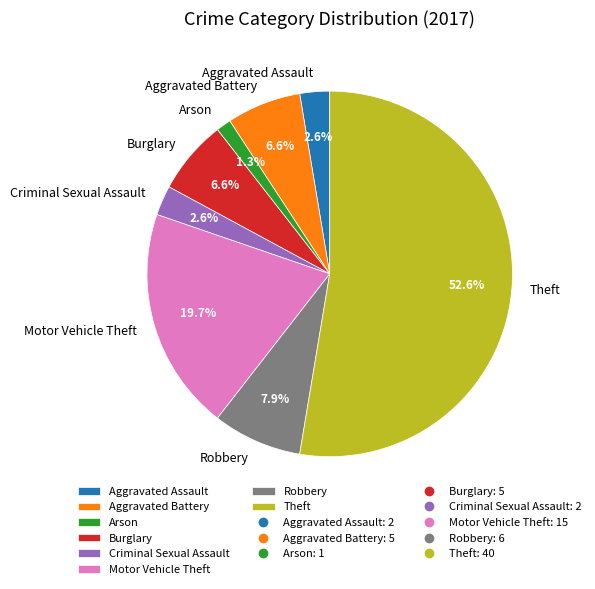

Which category has the biggest portion of the pie?

Theft